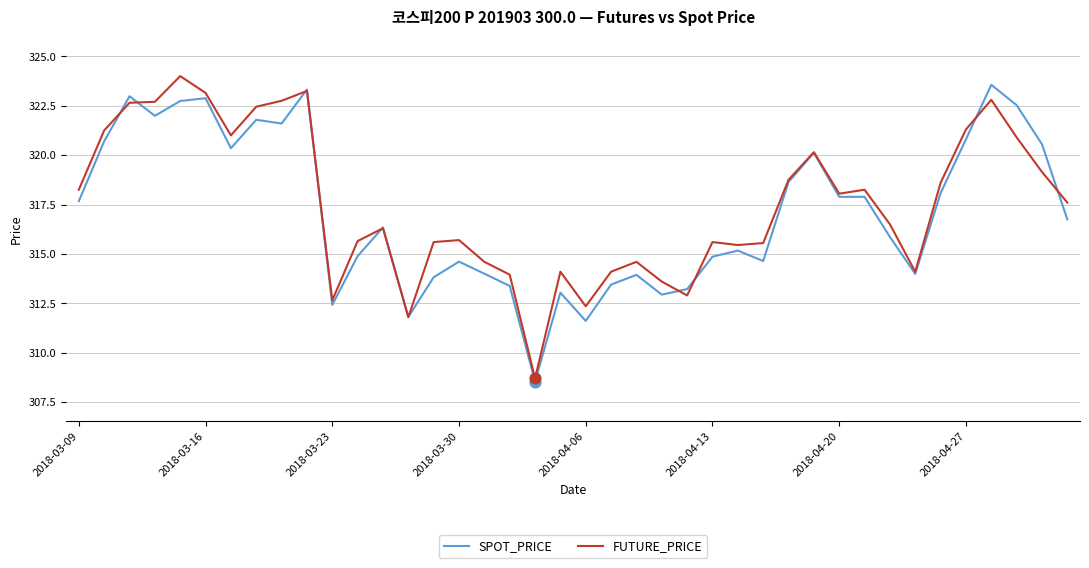

What is the smallest value displayed?

308.5